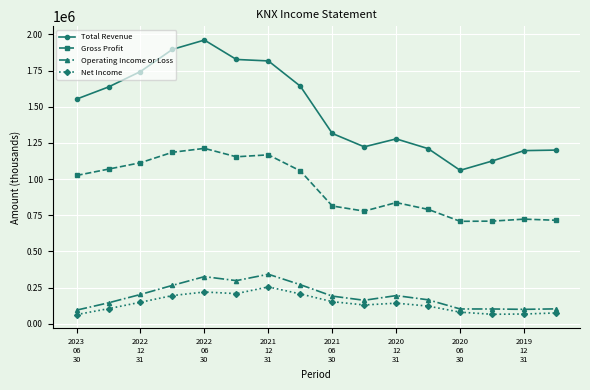

True or false: Gross Profit and Operating Income or Loss intersect in this chart.

False